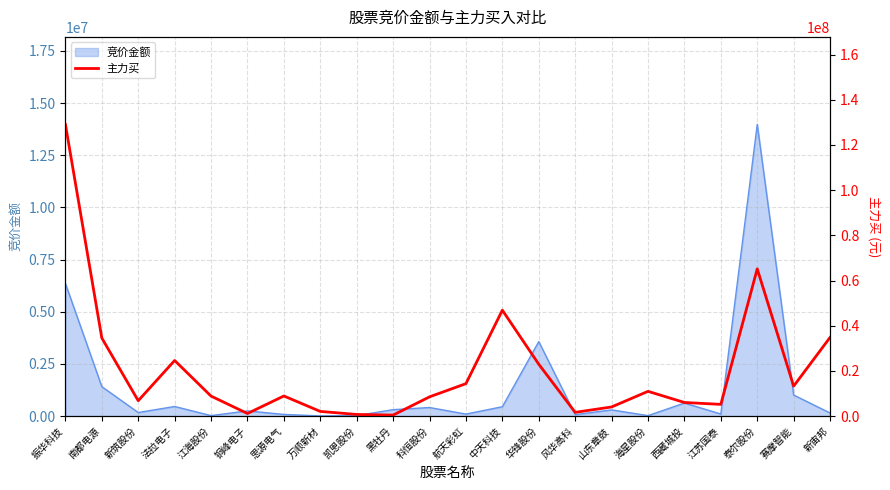

True or false: 竞价金额 has a value of 2286868 at 华锋股份.

False